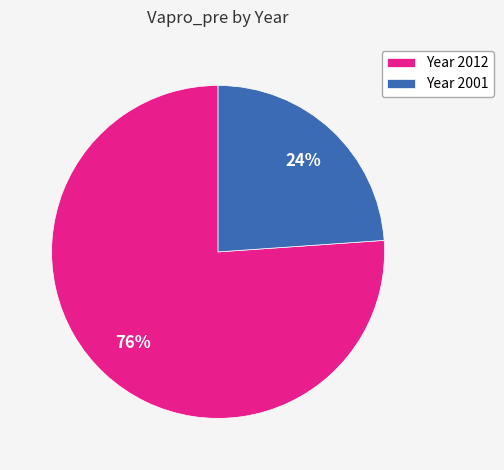

Count the number of slices in the pie.

2